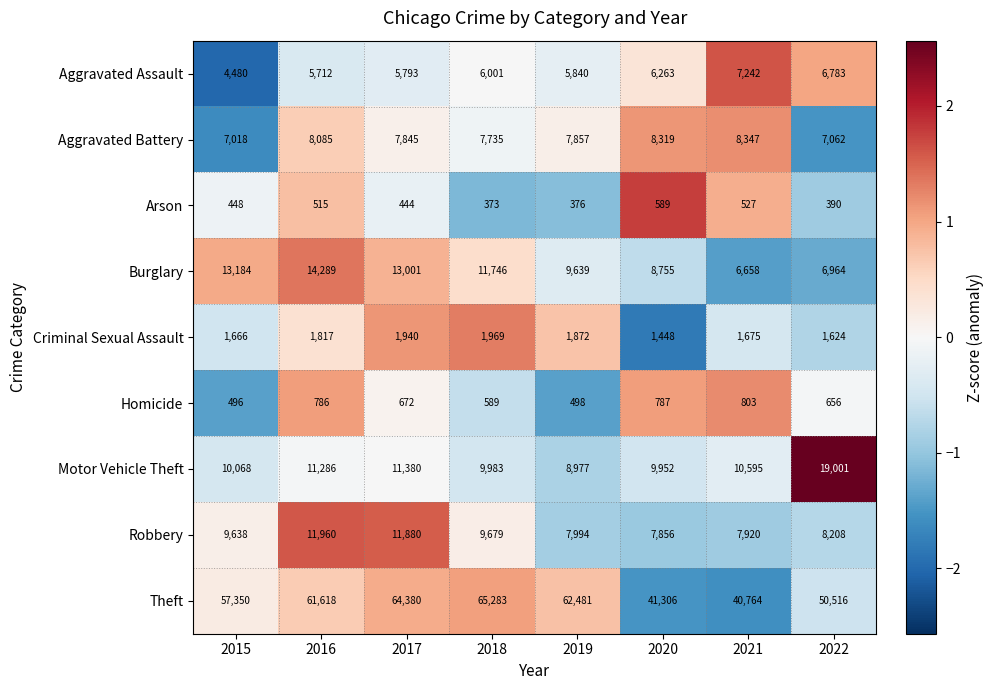

What is the difference between the maximum and minimum values in the Robbery series?

4104